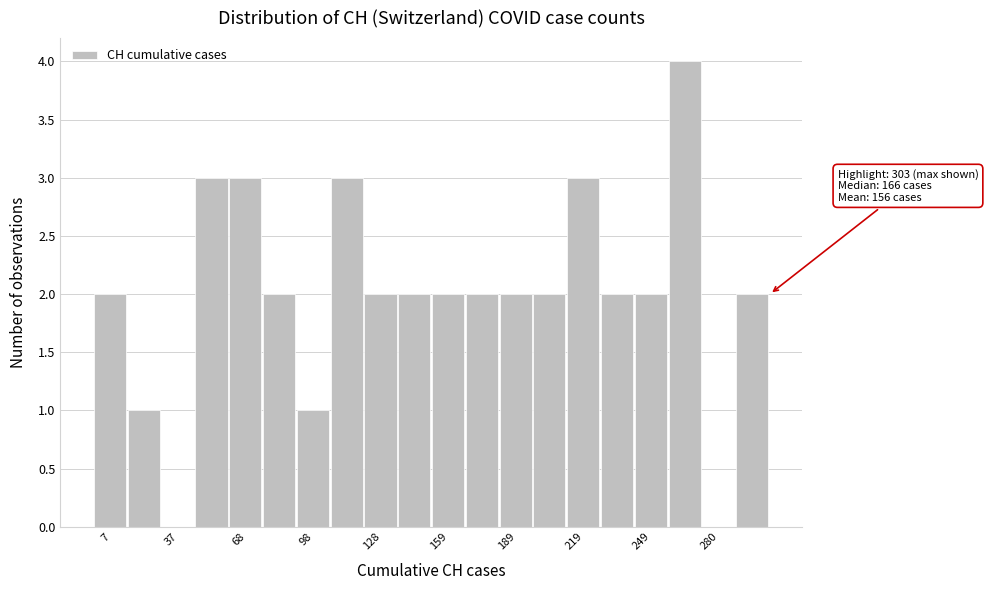

Read against the x-axis, roughly where is the centre of the tallest bar?

265